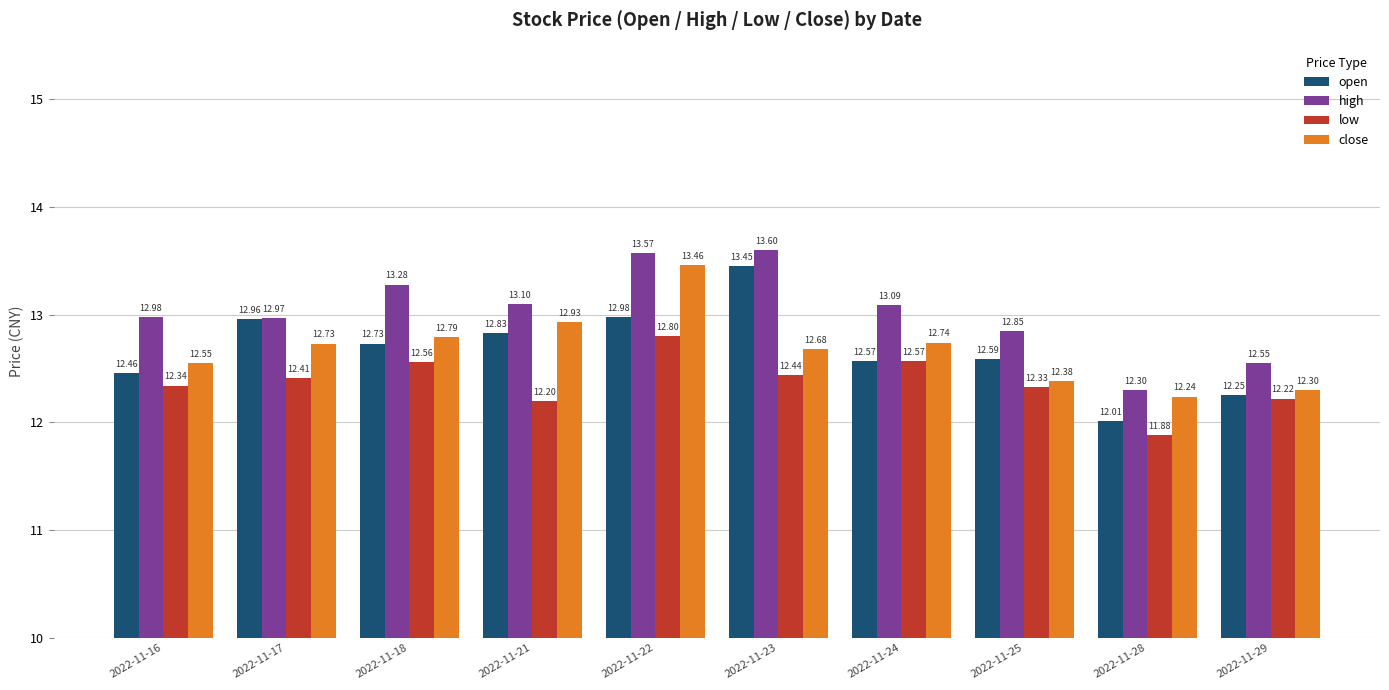

How many low values are between 12 and 13?

9